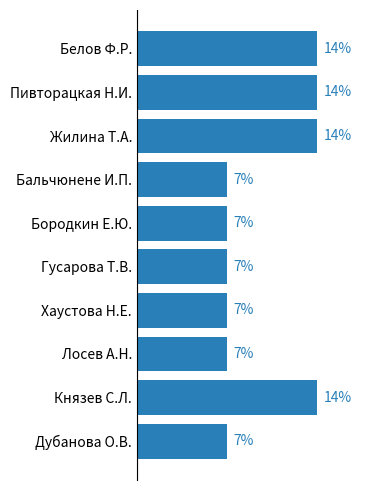

What is the label of the 5th bar from the top?

Бородкин Е.Ю.